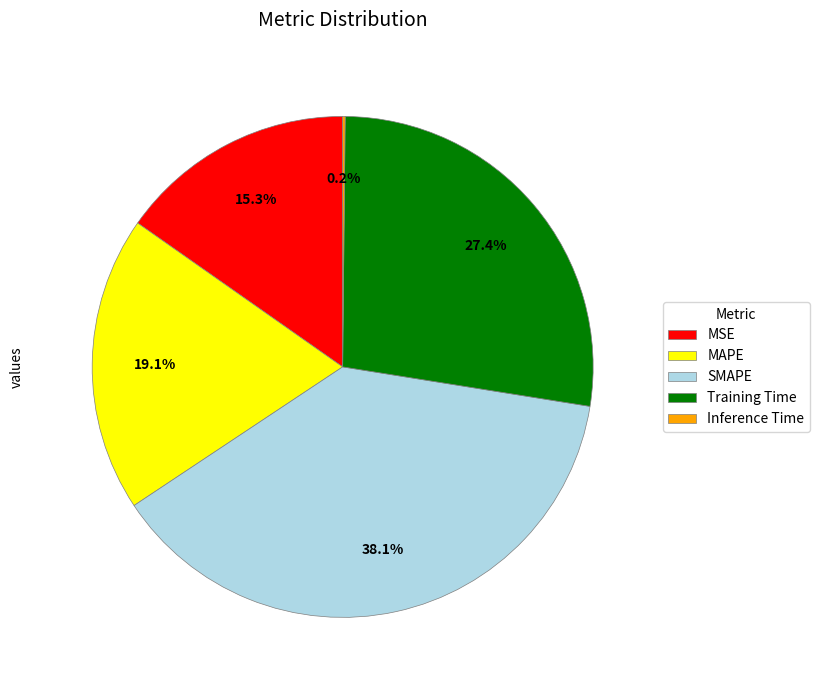

To the nearest percent, what percentage of the pie is SMAPE?

38%